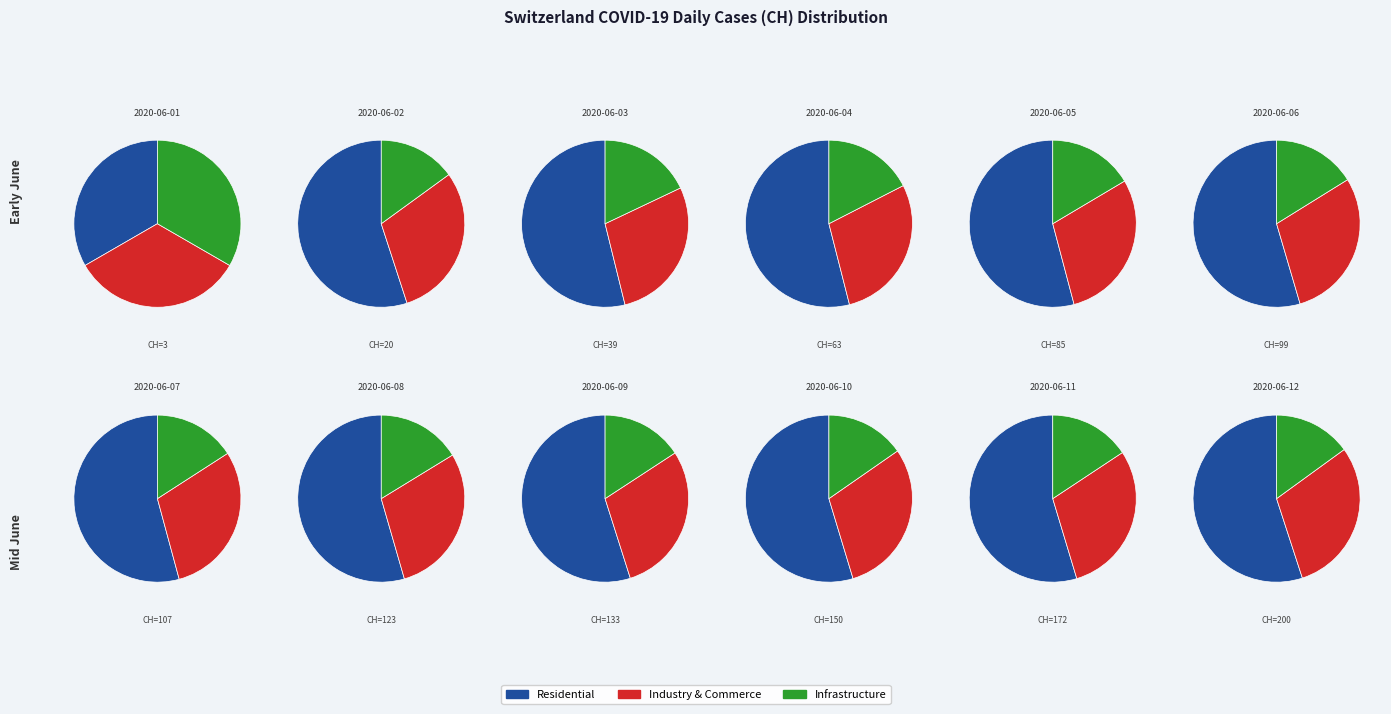

Between 2020-06-03 and 2020-06-11, which is larger?

2020-06-11